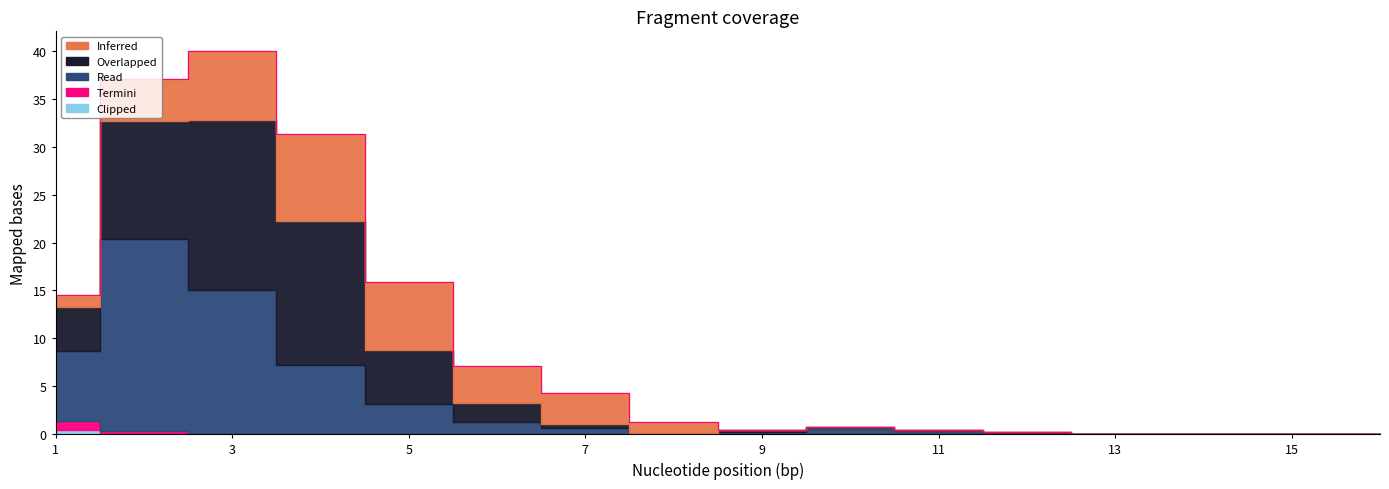

Which has a higher value, 16 or 10?

10